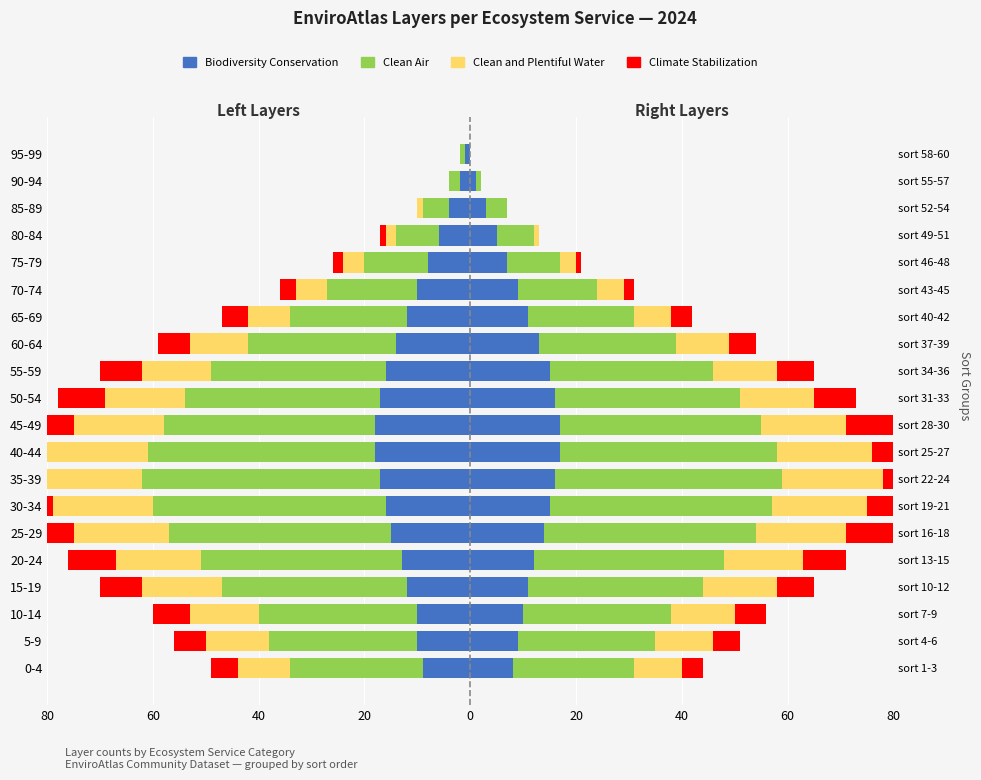

What is the minimum value for Clean Air?

-45